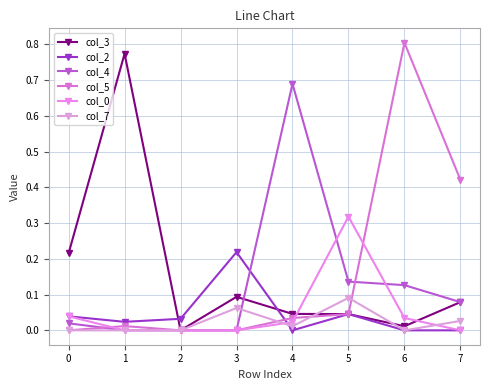

How many distinct data groups are displayed?

6